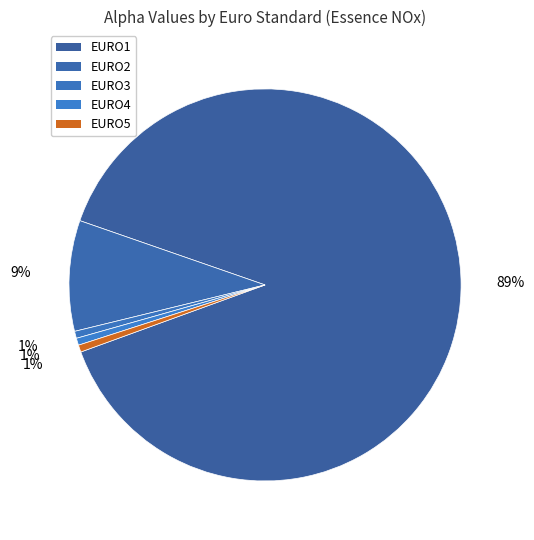

How many segments does this pie chart have?

5